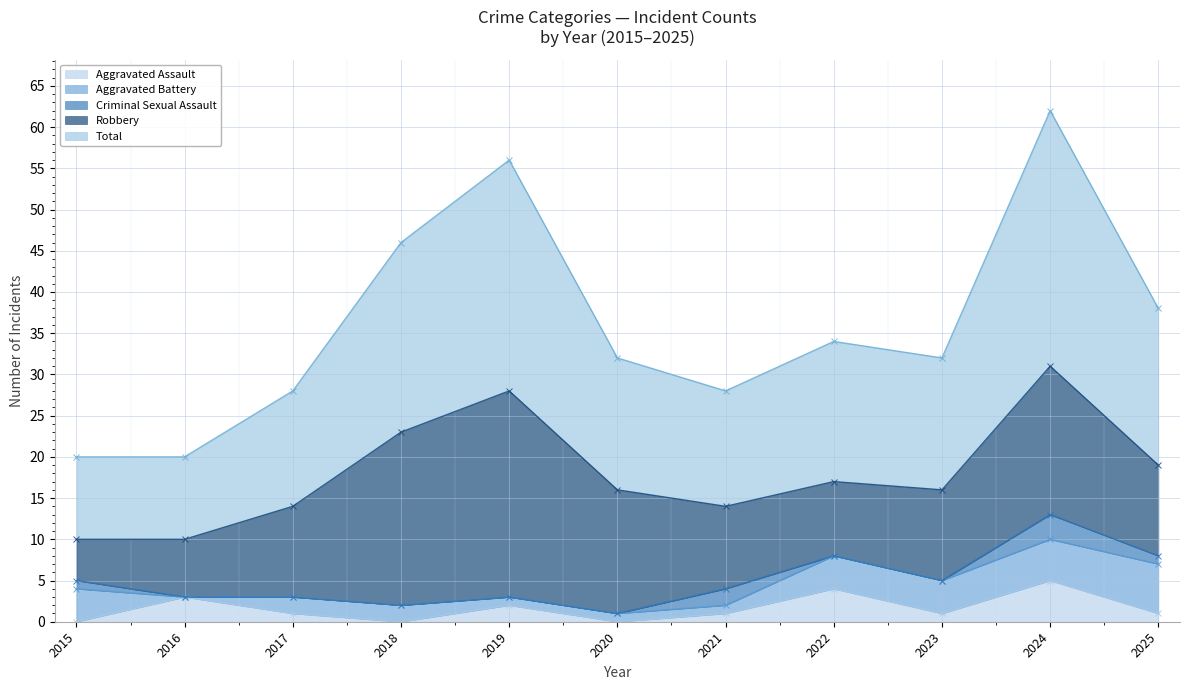

Reading left to right, transcribe all the data shown in this chart.

Aggravated Assault: 2015=0	2016=3	2017=1	2018=0	2019=2	2020=0	2021=1	2022=4	2023=1	2024=5	2025=1
Aggravated Battery: 2015=4	2016=0	2017=2	2018=2	2019=1	2020=1	2021=1	2022=4	2023=4	2024=5	2025=6
Criminal Sexual Assault: 2015=1	2016=0	2017=0	2018=0	2019=0	2020=0	2021=2	2022=0	2023=0	2024=3	2025=1
Robbery: 2015=5	2016=7	2017=11	2018=21	2019=25	2020=15	2021=10	2022=9	2023=11	2024=18	2025=11
Total: 2015=10	2016=10	2017=14	2018=23	2019=28	2020=16	2021=14	2022=17	2023=16	2024=31	2025=19